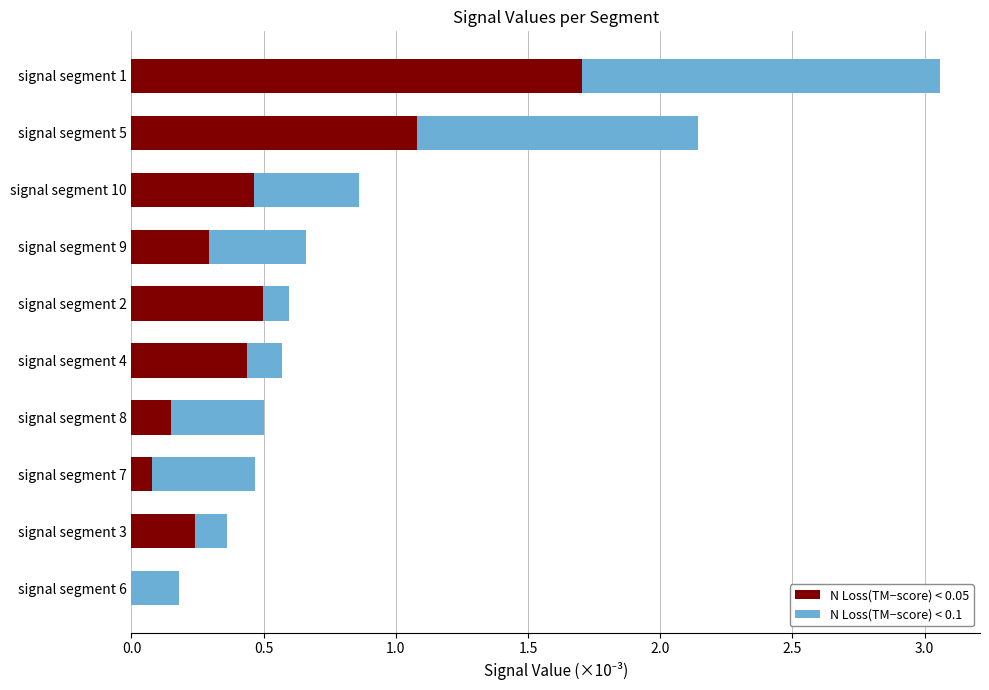

What is the sum of all N Loss(TM−score) < 0.05 values?

4.9